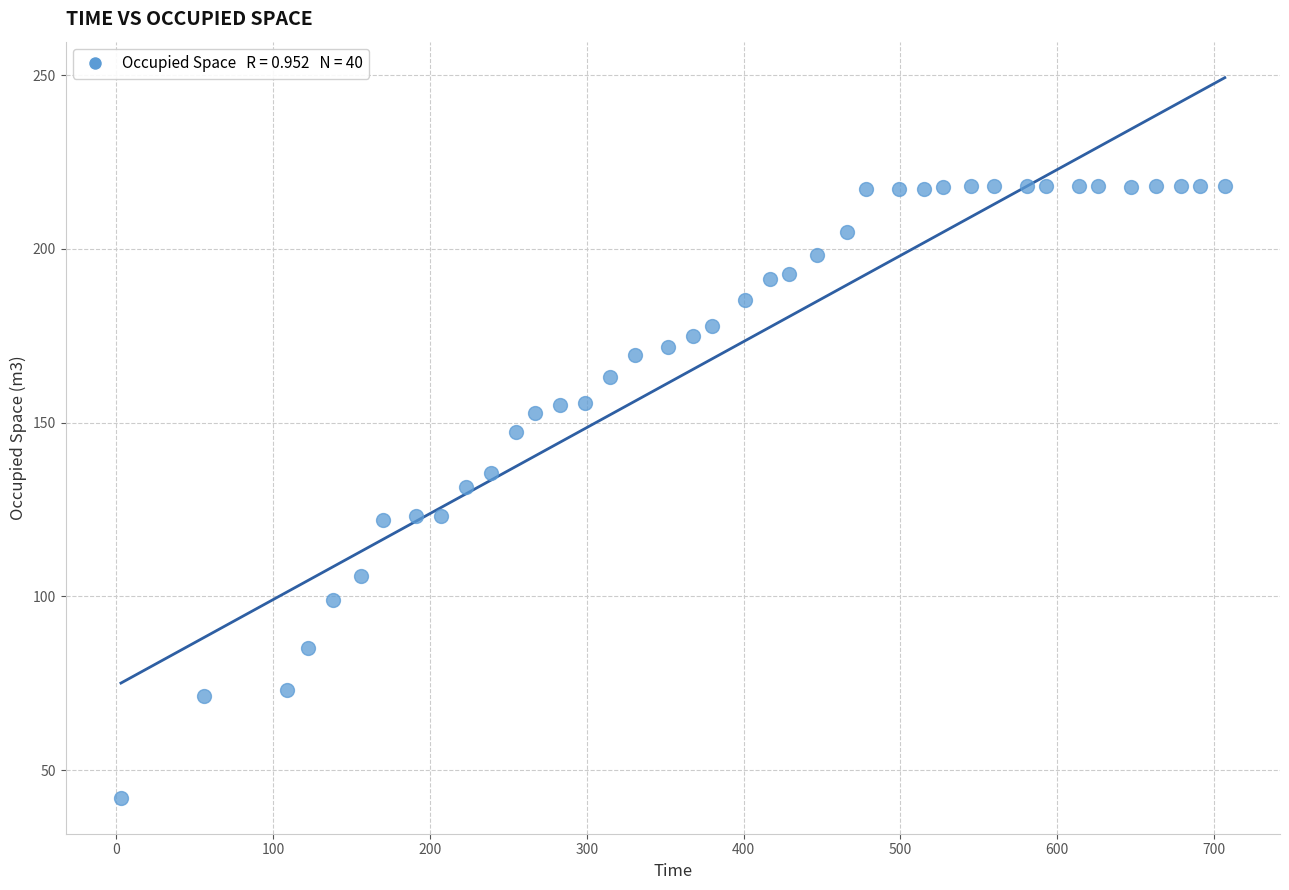

What is the range of Y values (max minus min)?

176.1